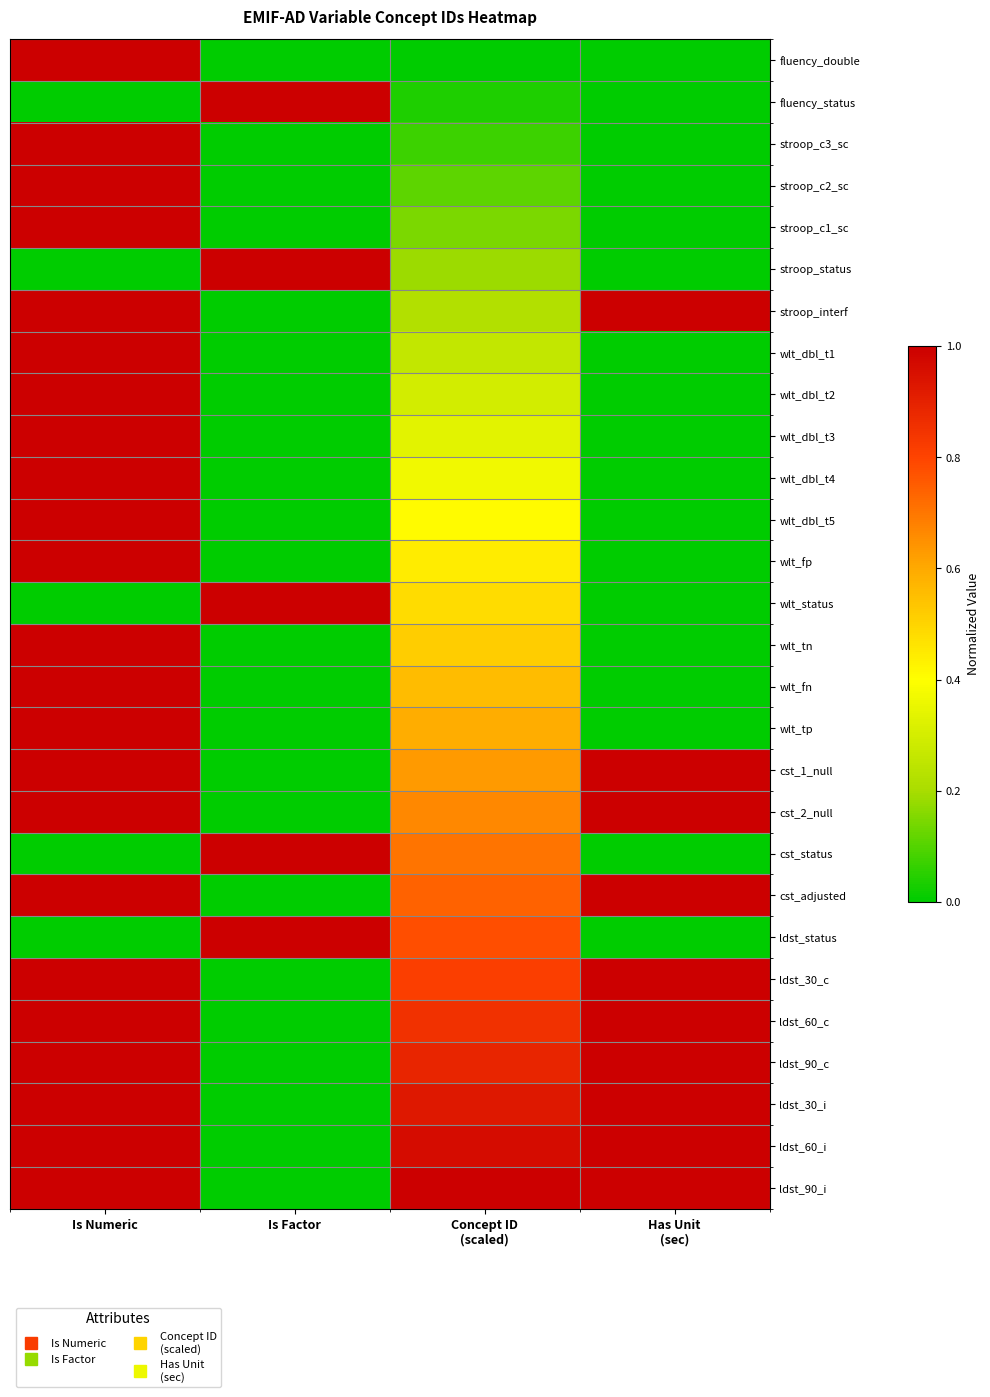

What is the maximum value shown in the chart?

1.0